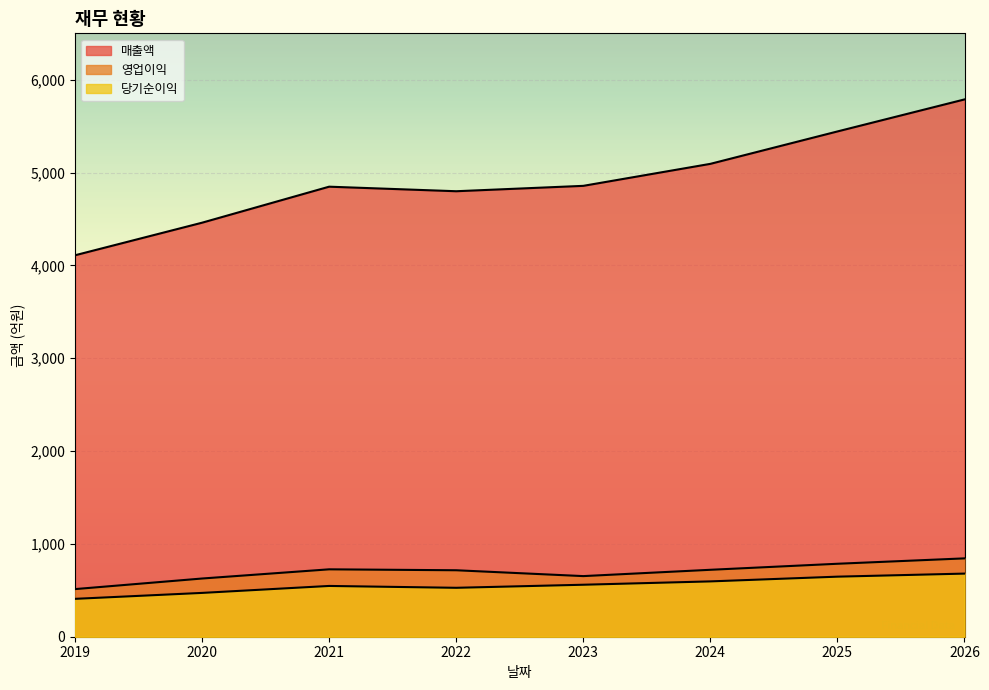

True or false: 영업이익 has more than 1 interior local peaks.

False